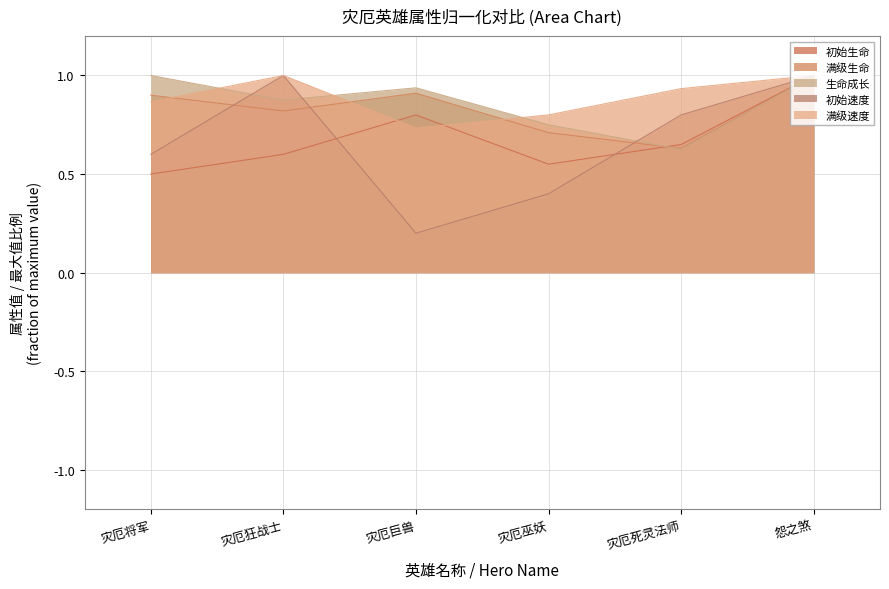

How many interior local valleys does the 初始生命 series have?

1